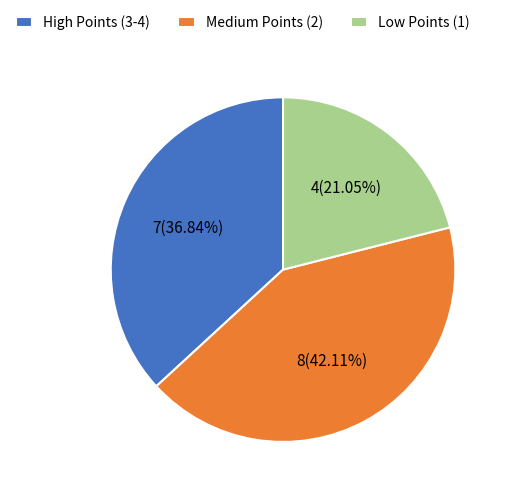

Count the number of slices in the pie.

3